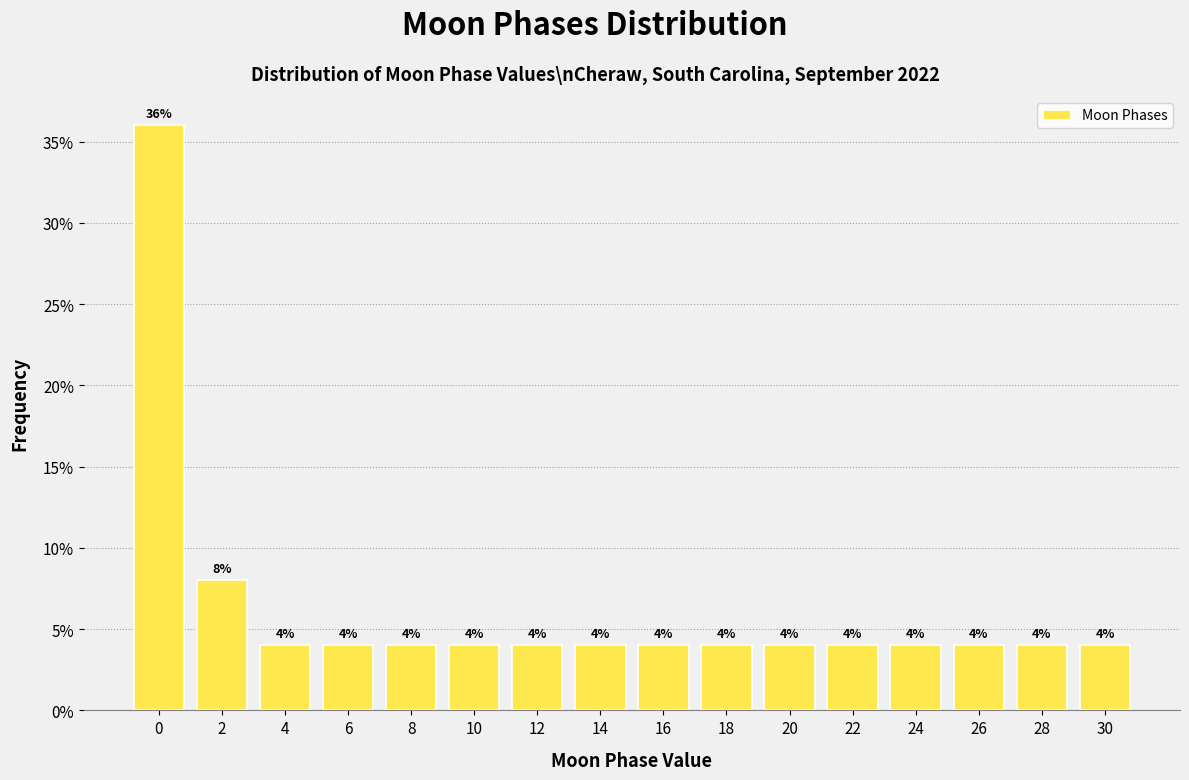

Reading left to right, list all the values displayed in this chart.

0=36	2=8	4=4	6=4	8=4	10=4	12=4	14=4	16=4	18=4	20=4	22=4	24=4	26=4	28=4	30=4